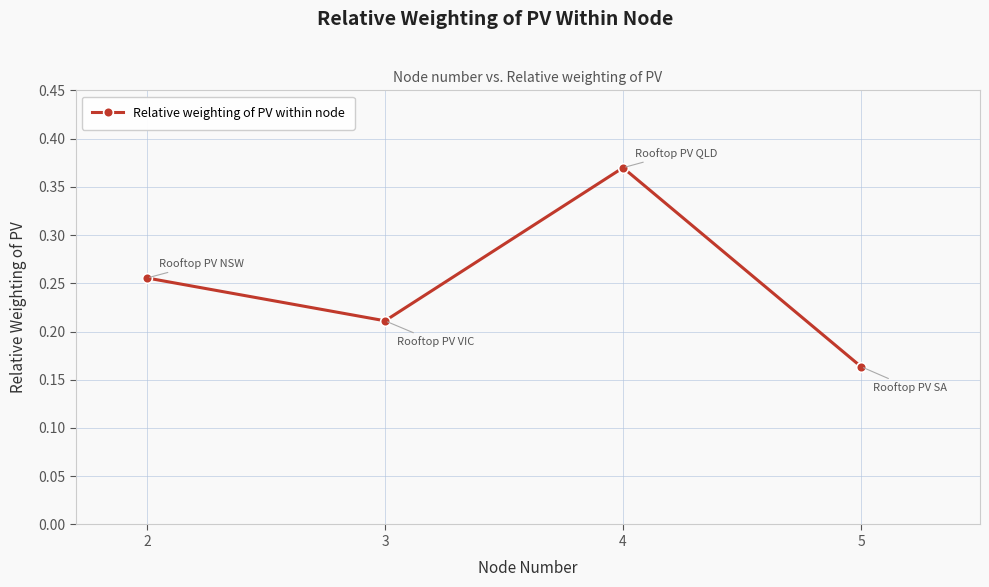

What is the difference between the values at 4 and 2?

0.1